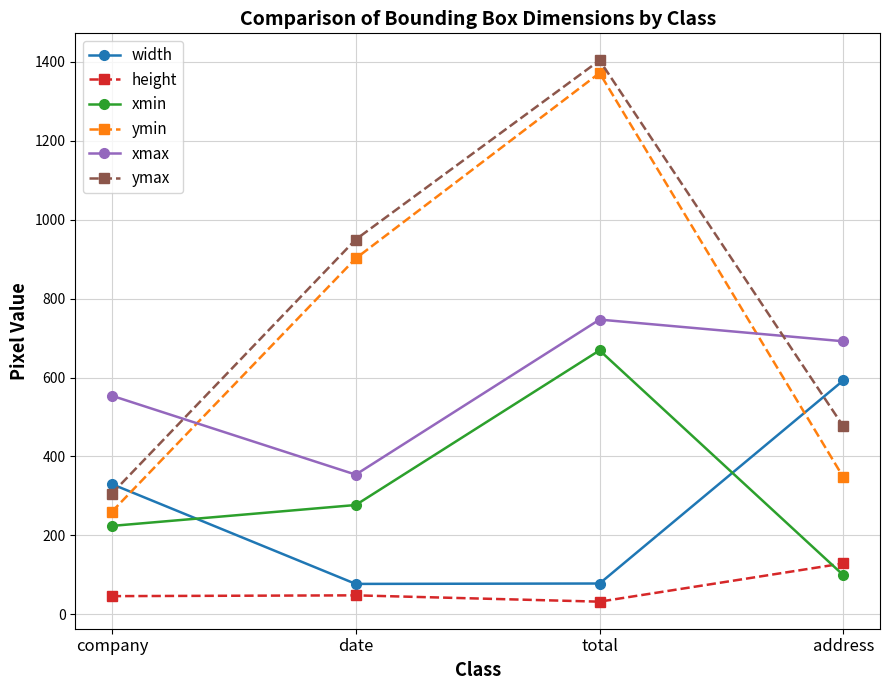

Does the chart display data point markers on the line(s)?

Yes